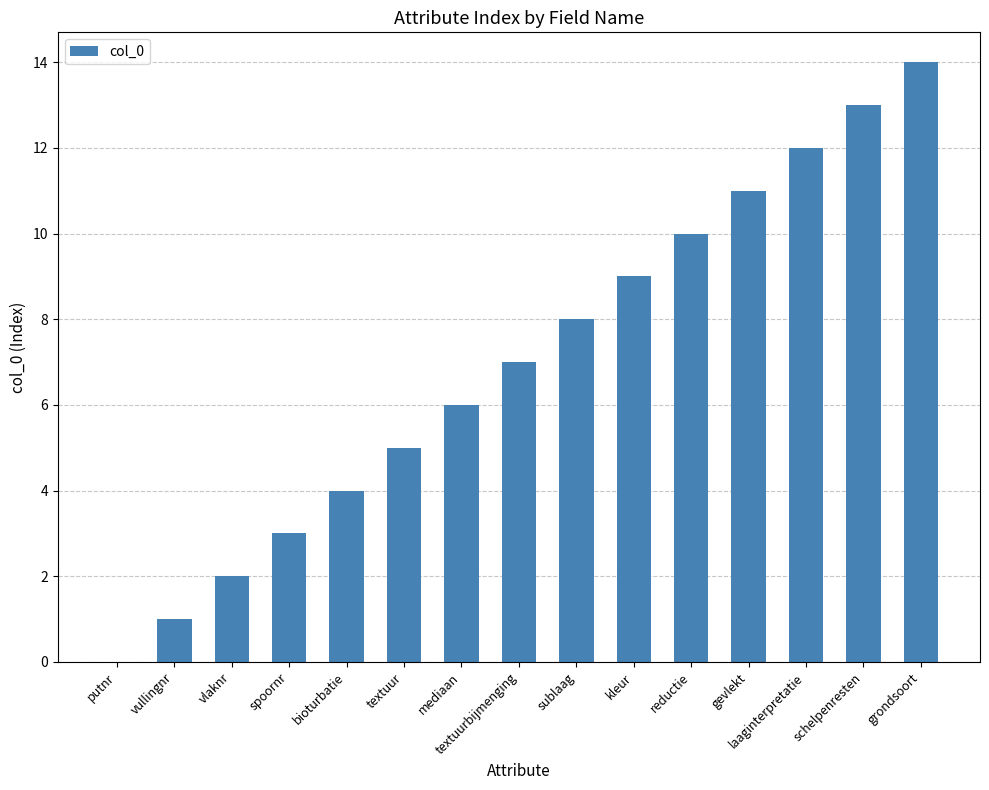

What is the average value?

7